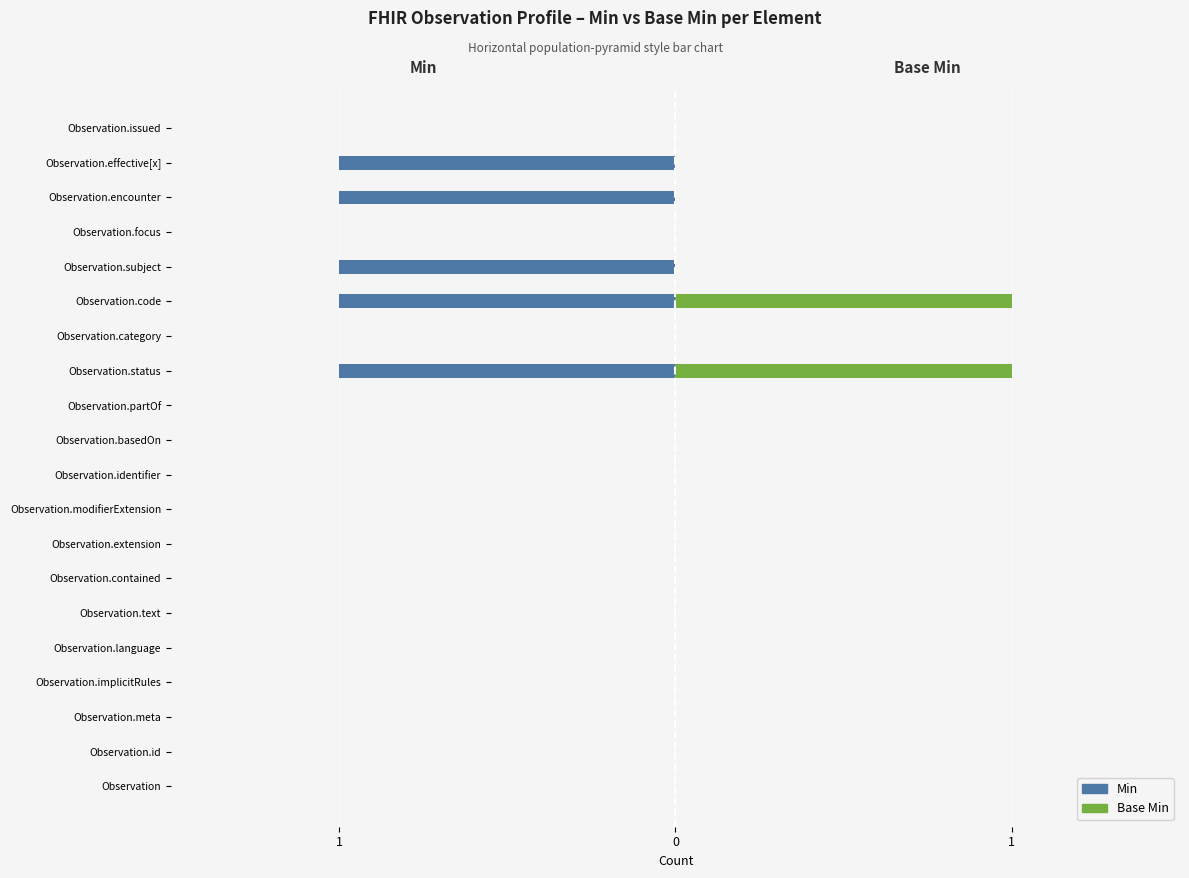

How many values in Base Min are above zero?

2